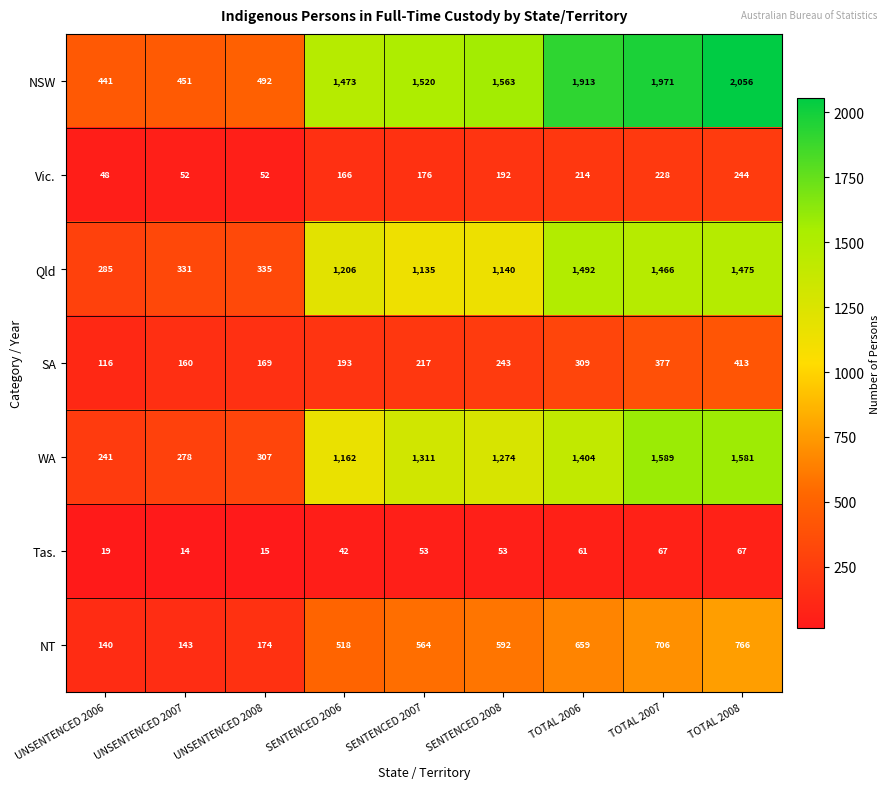

At which category is the sum across all series the highest?

TOTAL 2008